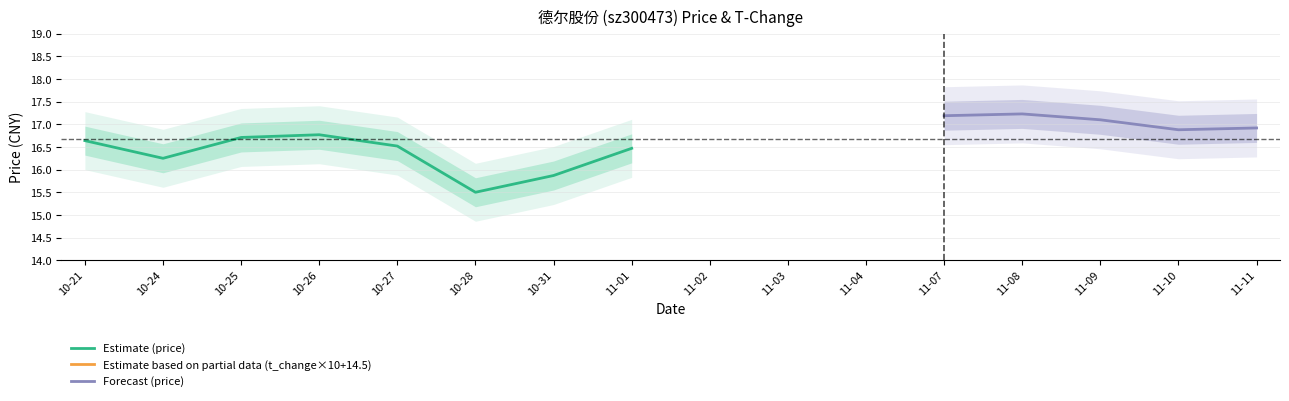

Rank the series by their maximum value, from lowest to highest.

t_change, price